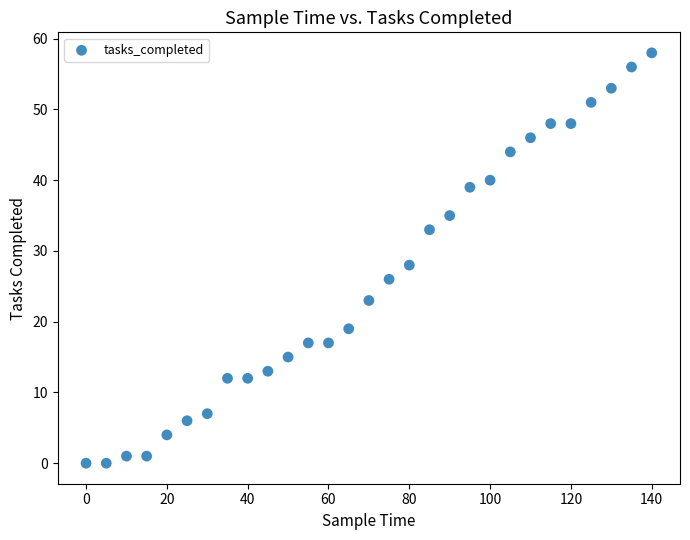

What Y value in the scatter plot is closest to 29?

28